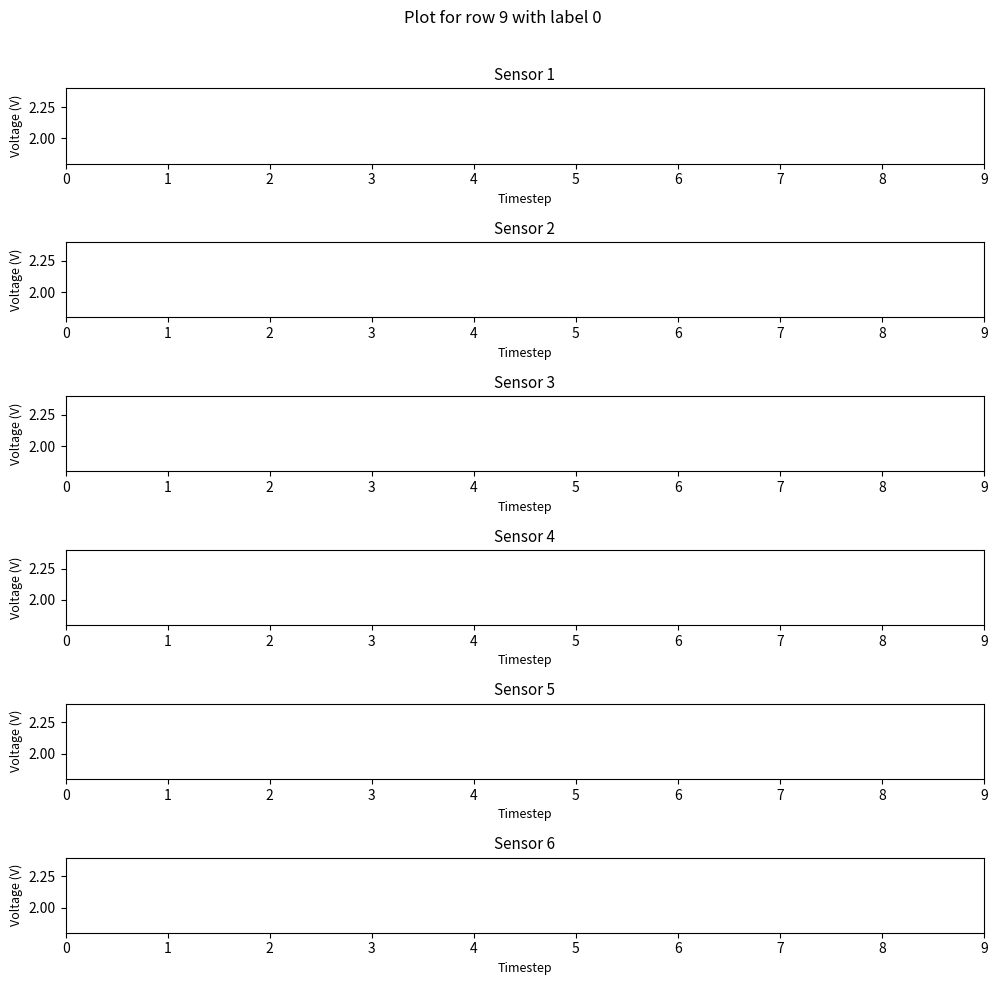

At which label does Row 3 reach its peak?

1